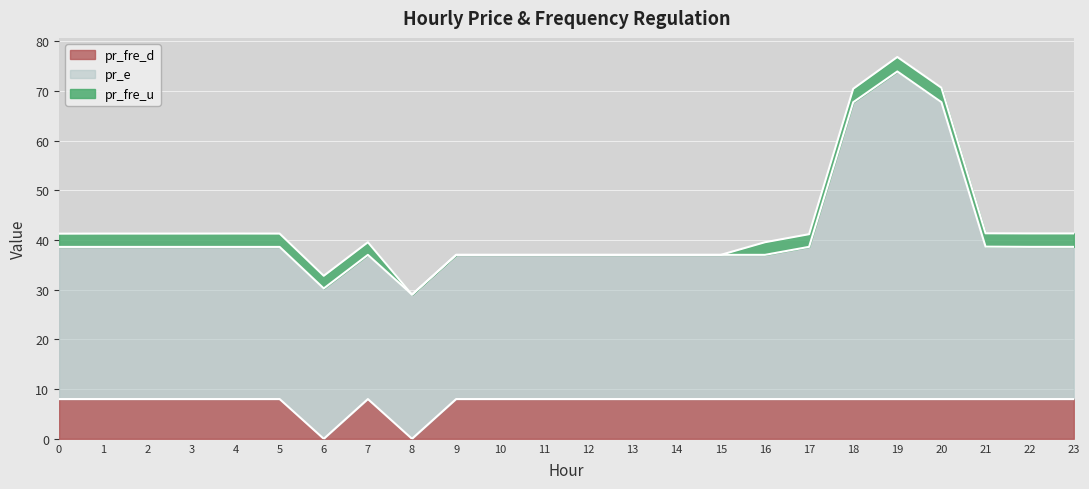

What is the maximum value for pr_fre_d?

8.0